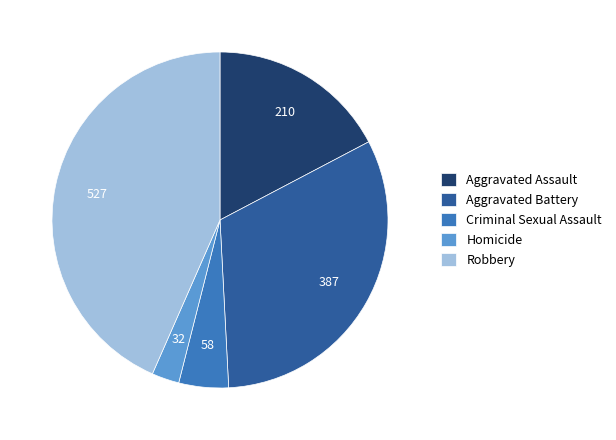

The Criminal Sexual Assault slice represents 5% of the pie. True or false?

True